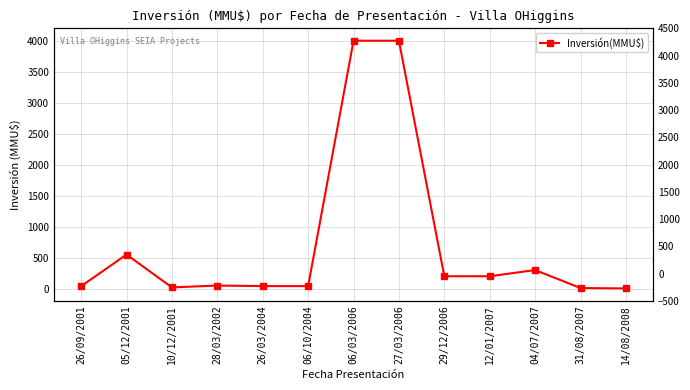

At which category does the data reach its first local peak?

05/12/2001